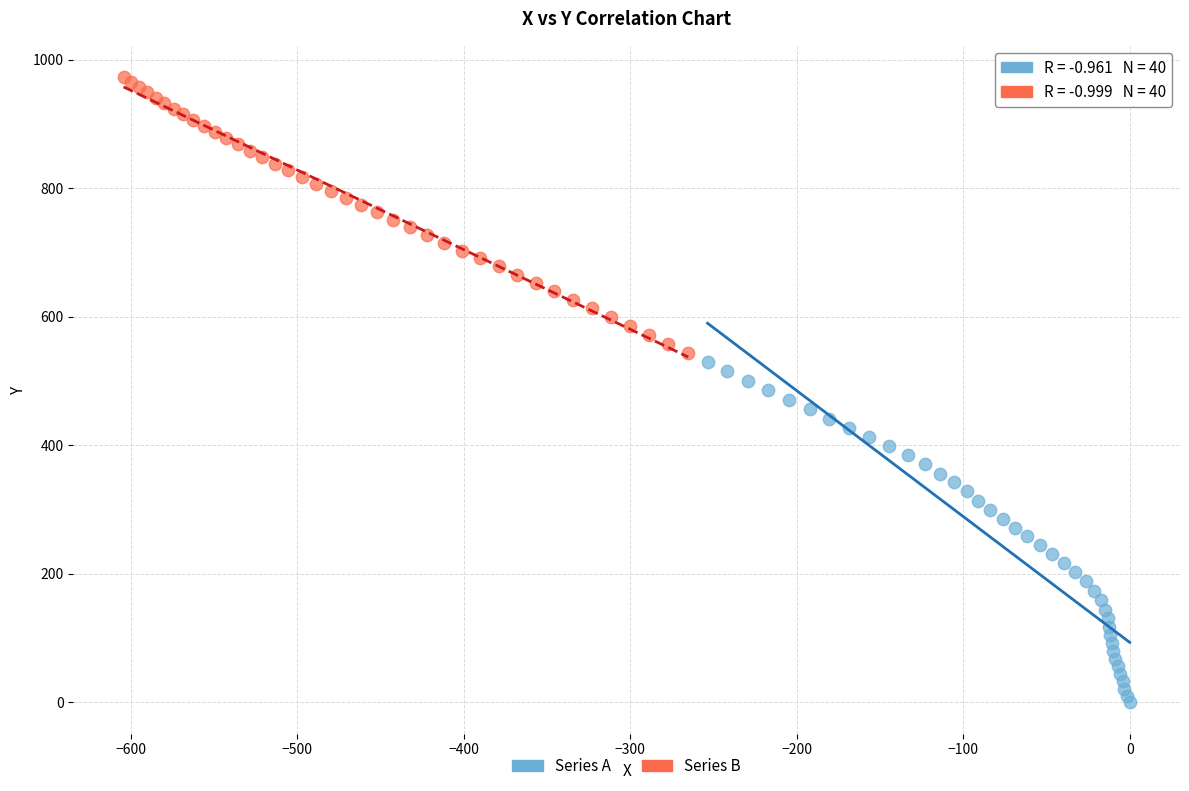

Which series has the largest Y range (max minus min)?

Series A